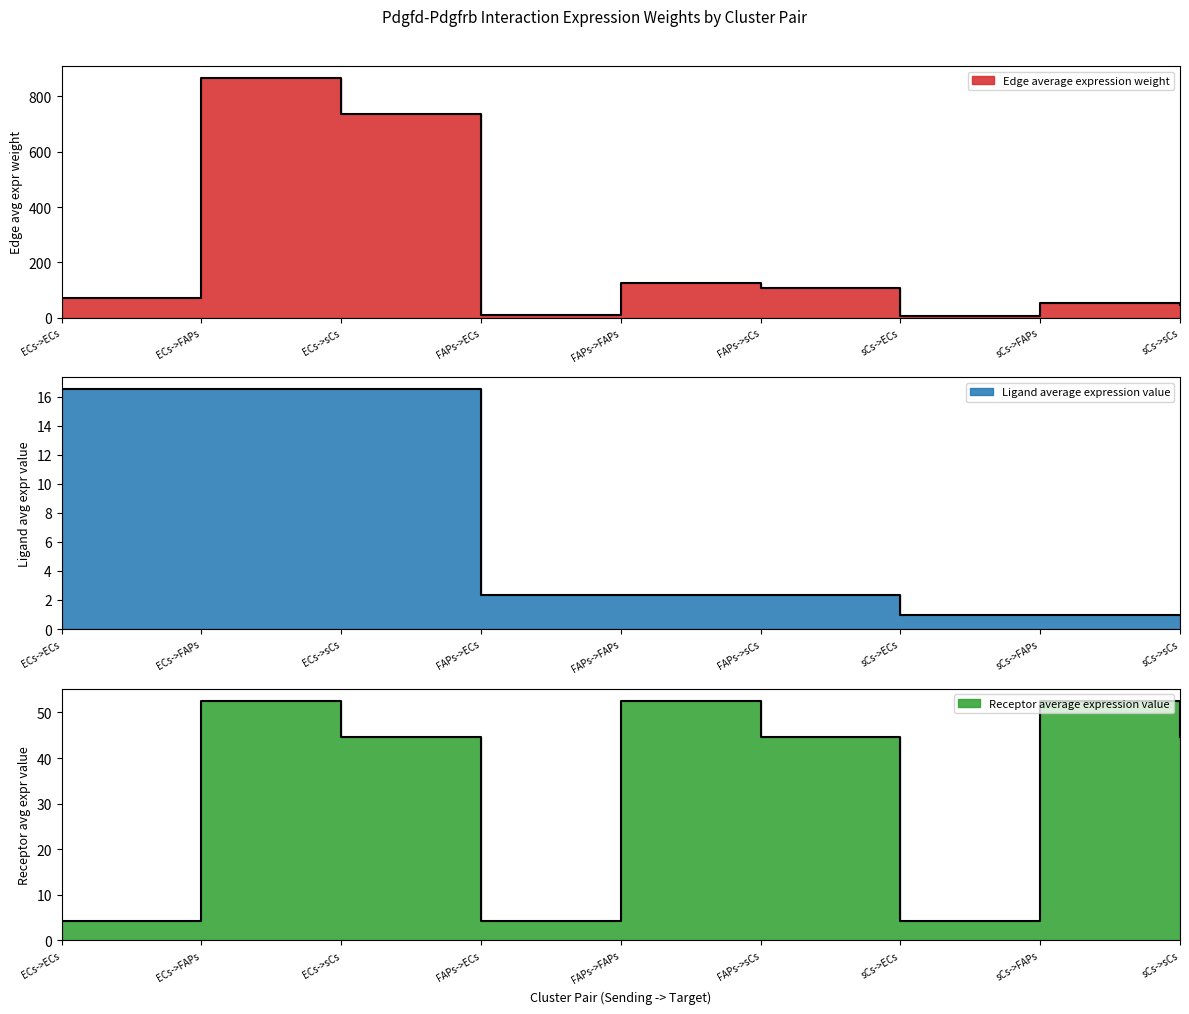

How many data points in Edge average expression weight are above 70?

5